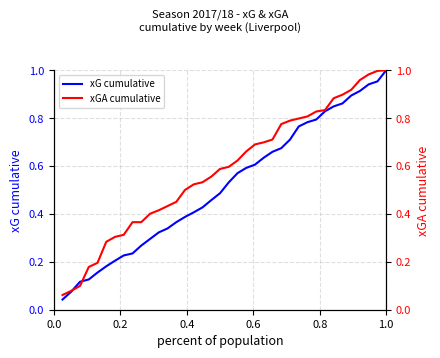

What is the maximum value for xGA cumulative?

1.0